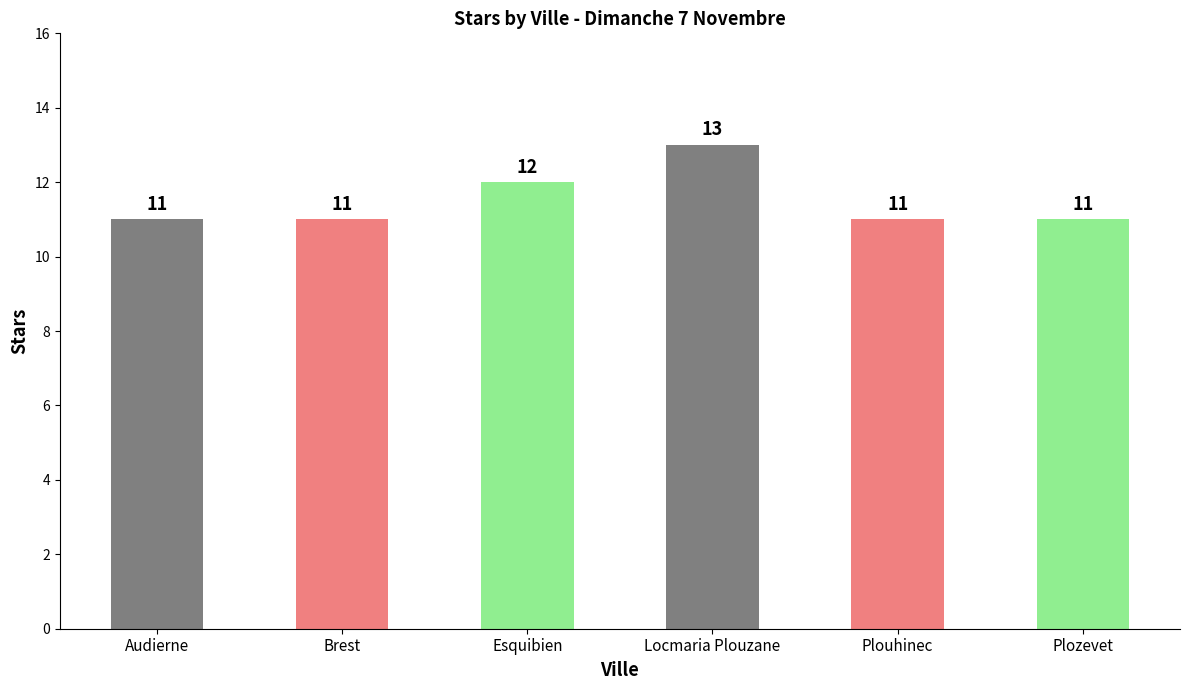

What is the label of the 6th bar from the right?

Audierne